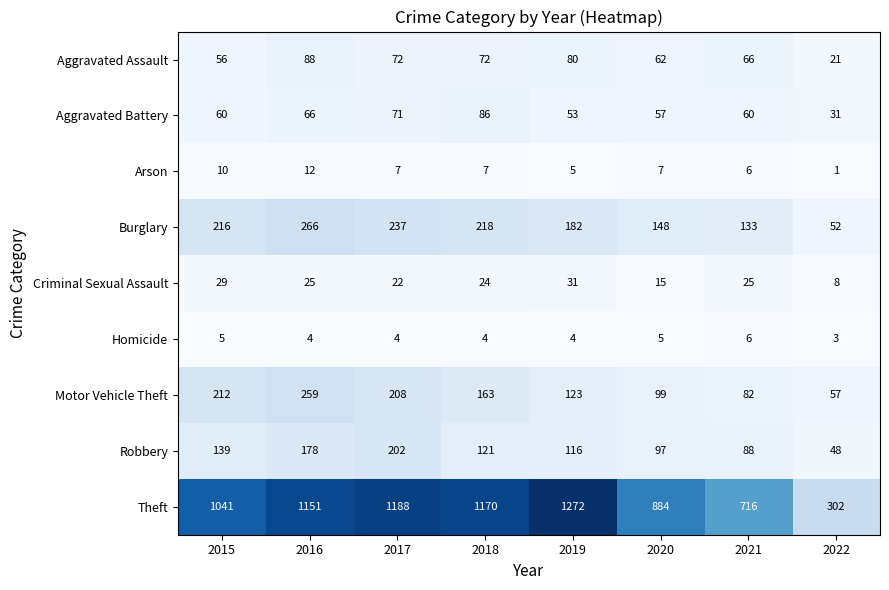

What is the sum of the Criminal Sexual Assault values at 2016 and 2015?

54